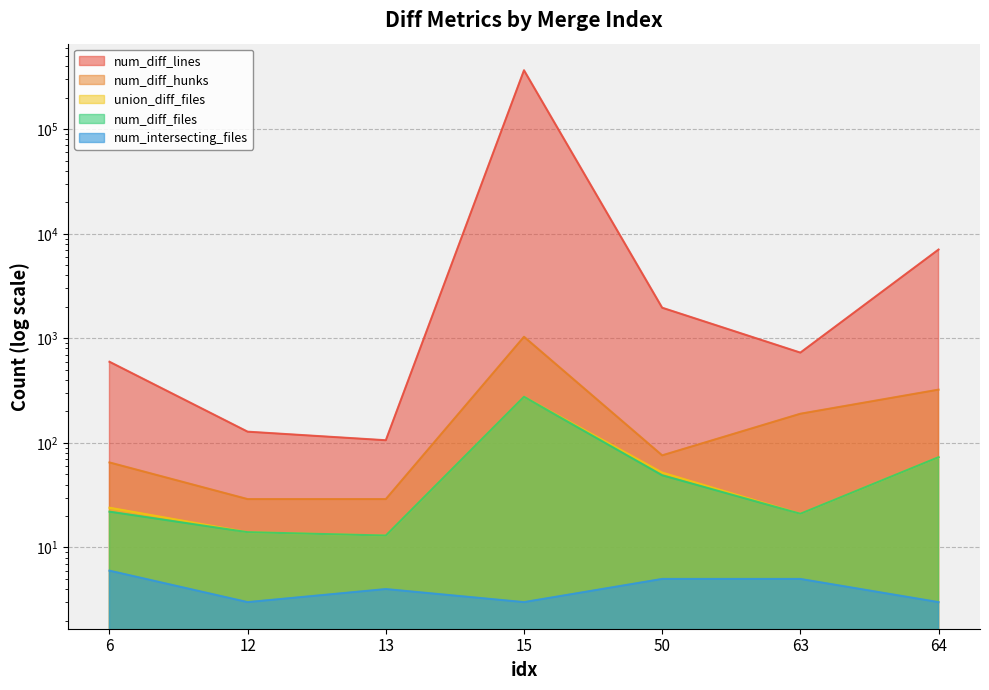

Reading left to right, list all the values displayed in this chart.

num_diff_files: 6=22	12=14	13=13	15=276	50=49	63=21	64=73
num_diff_hunks: 6=65	12=29	13=29	15=1035	50=76	63=190	64=323
num_diff_lines: 6=597	12=128	13=106	15=366186	50=1962	63=730	64=7064
union_diff_files: 6=24	12=14	13=13	15=276	50=52	63=21	64=73
num_intersecting_files: 6=6	12=3	13=4	15=3	50=5	63=5	64=3